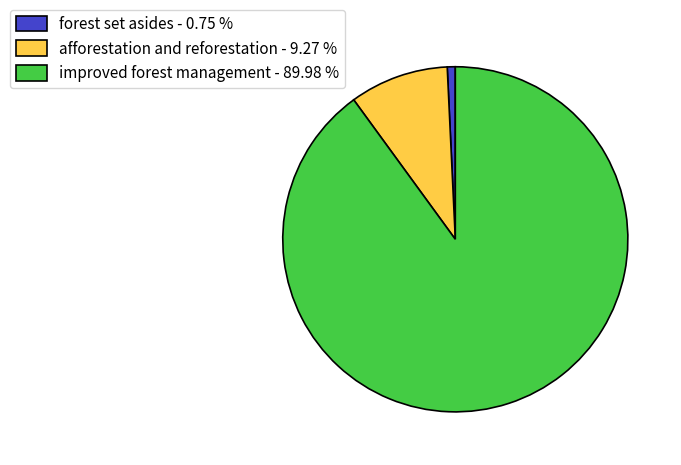

Is the sum of improved forest management - 89.98 % and forest set asides - 0.75 % greater than half?

Yes